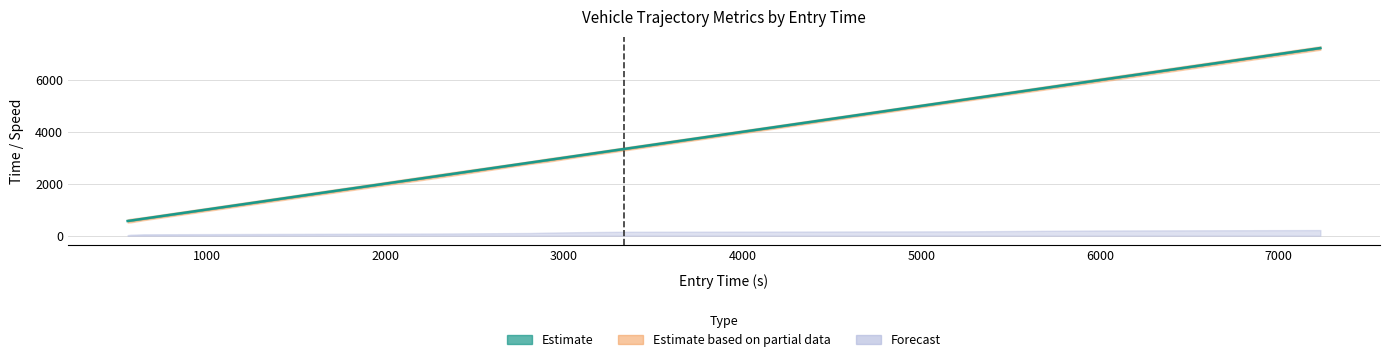

True or false: the data has more than 0 interior local peaks.

False